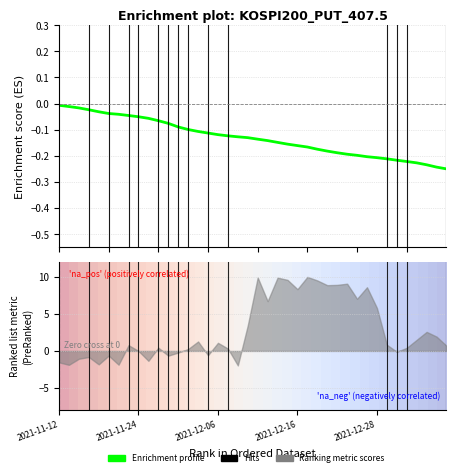

What is the minimum value shown in the chart?

-0.2